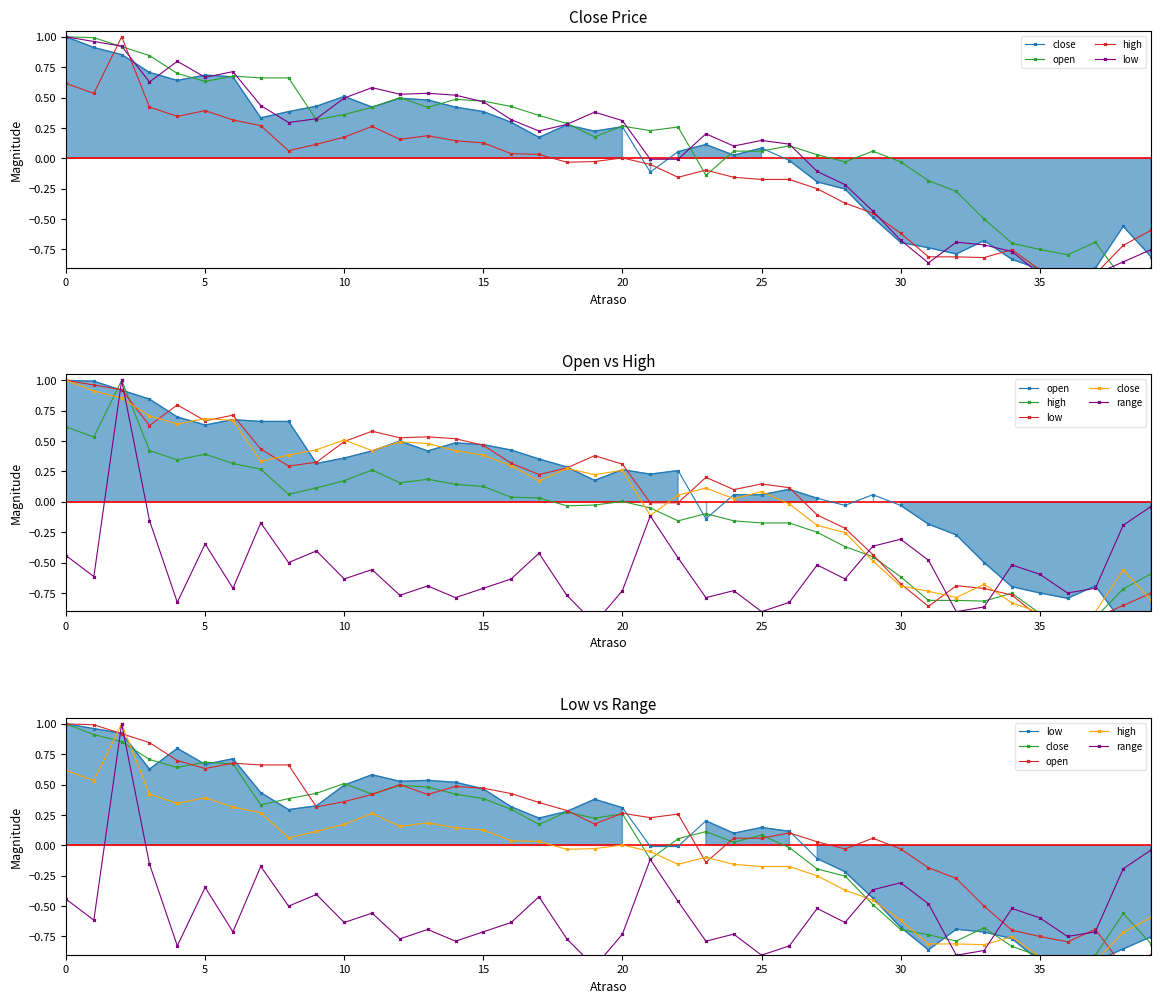

Read the low value at 33.

-0.7